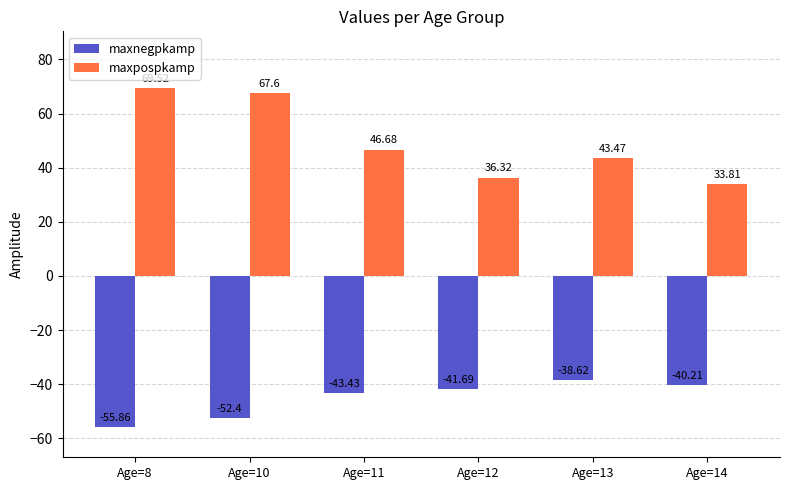

How many bars are there in each group?

2